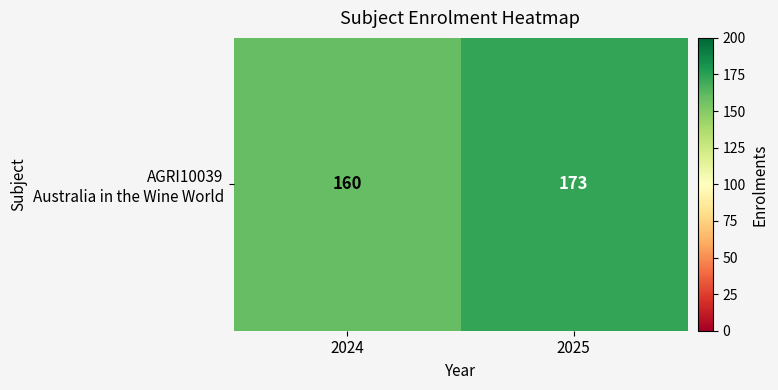

At which label is the value closest to 166?

2024